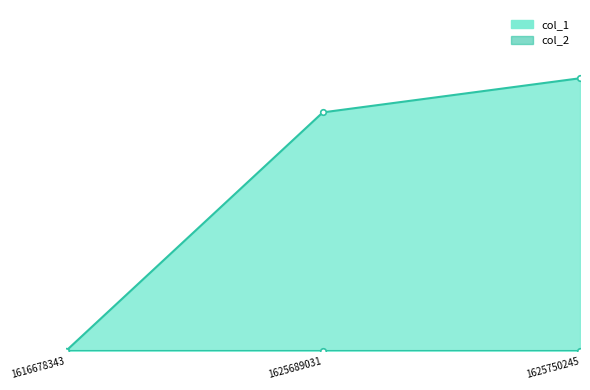

Where does the col_1_line series first go above 7?

1625750245